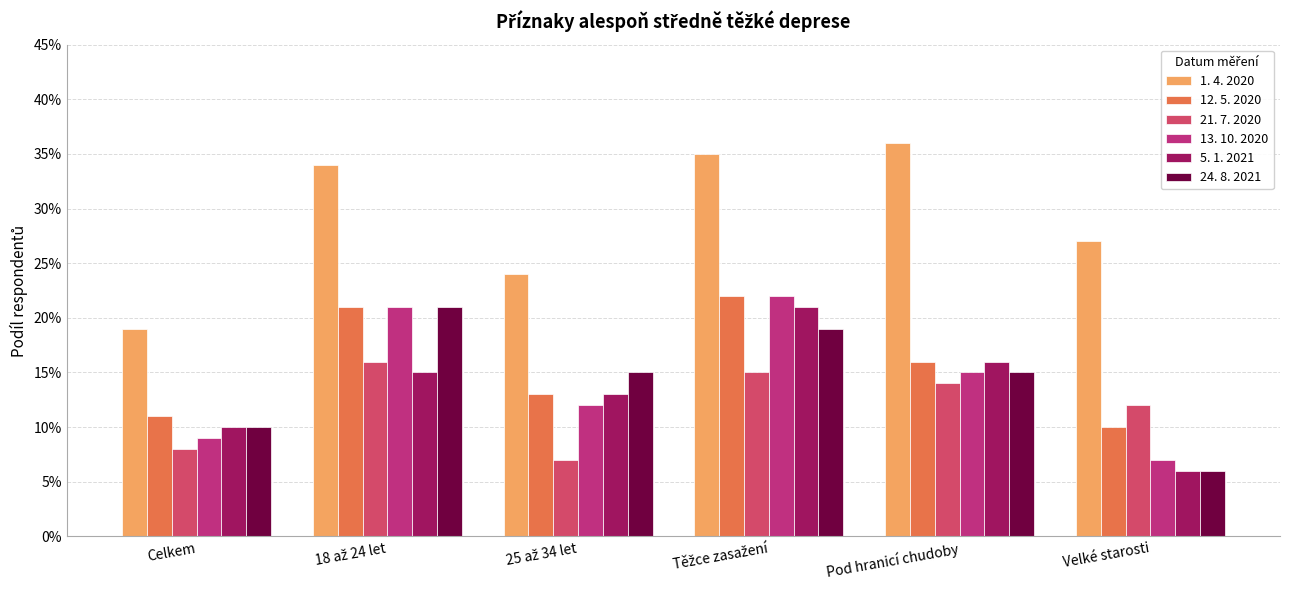

What is the label of the 2nd bar from the left?

18 až 24 let